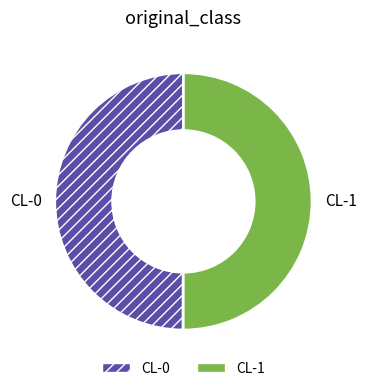

True or false: CL-1 accounts for 40% of the total.

False